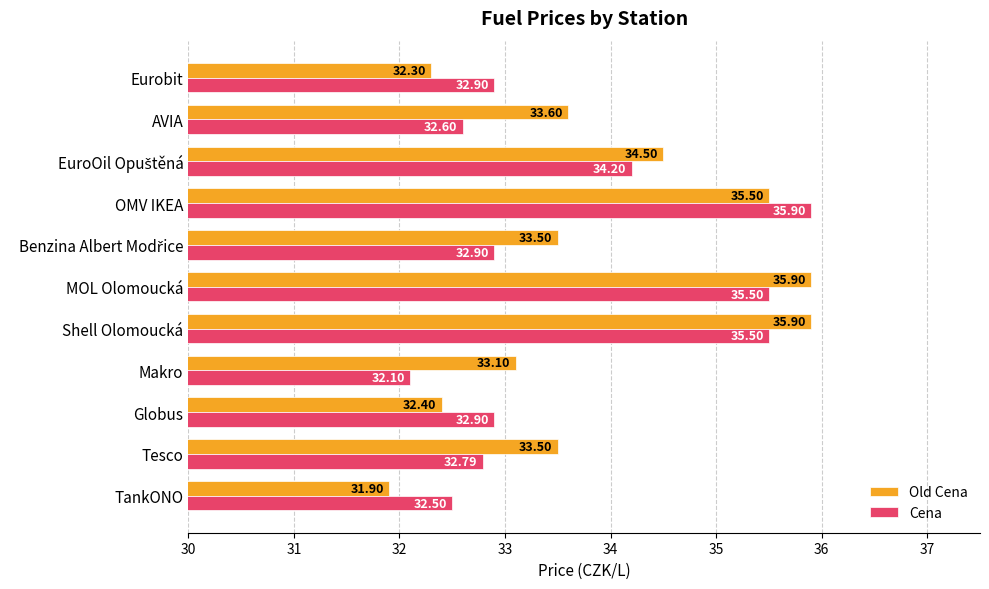

Which series has the widest spread of values?

Old Cena